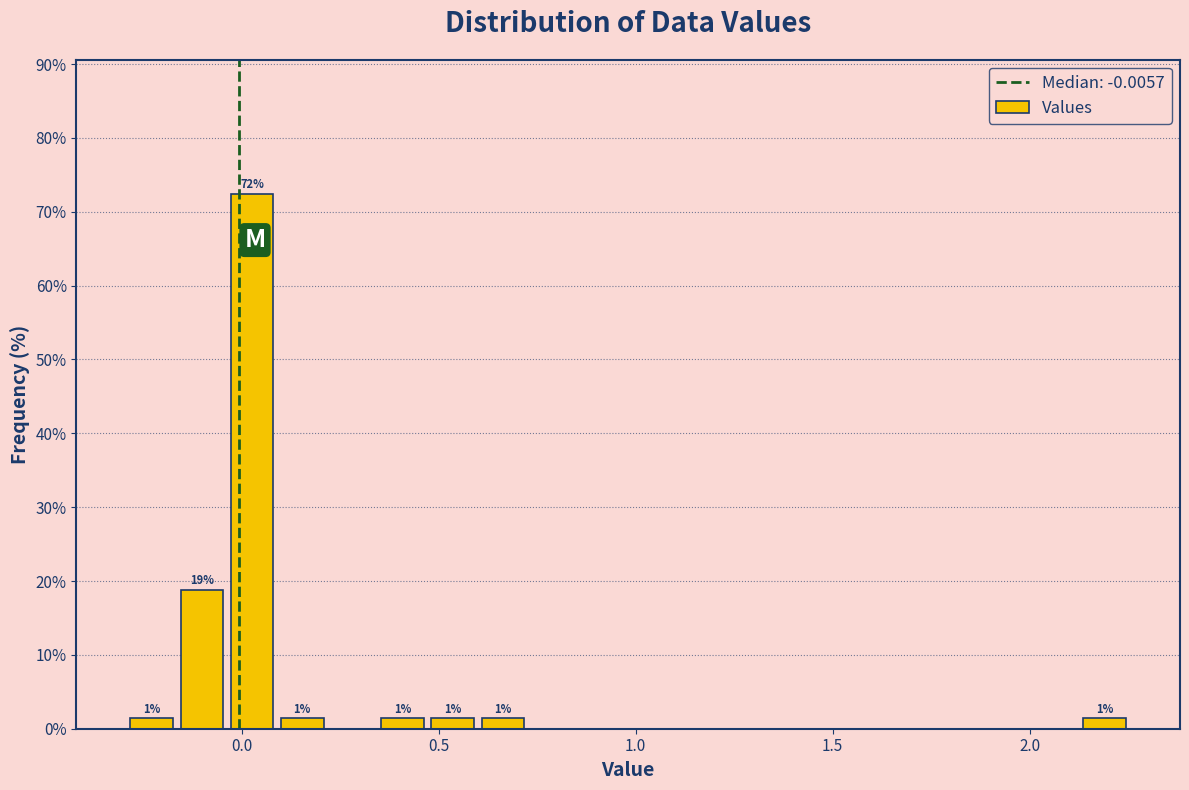

Around what value on the x-axis is the tallest bar? Give the approximate position of its centre, as read against the axis.

0.05